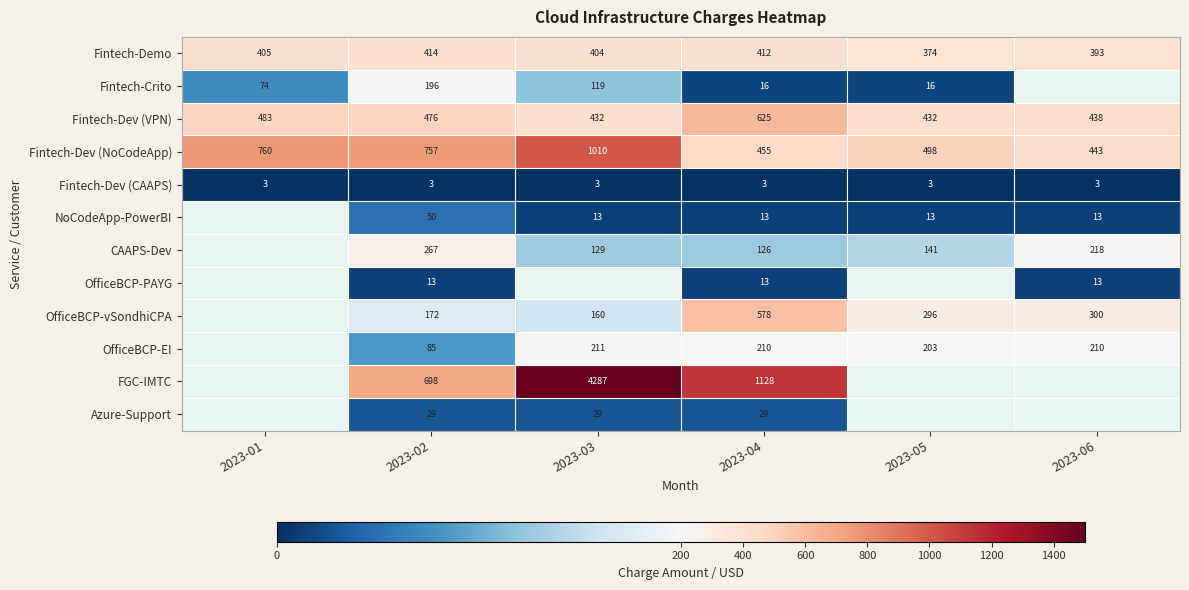

How many categories are shown in the chart?

6